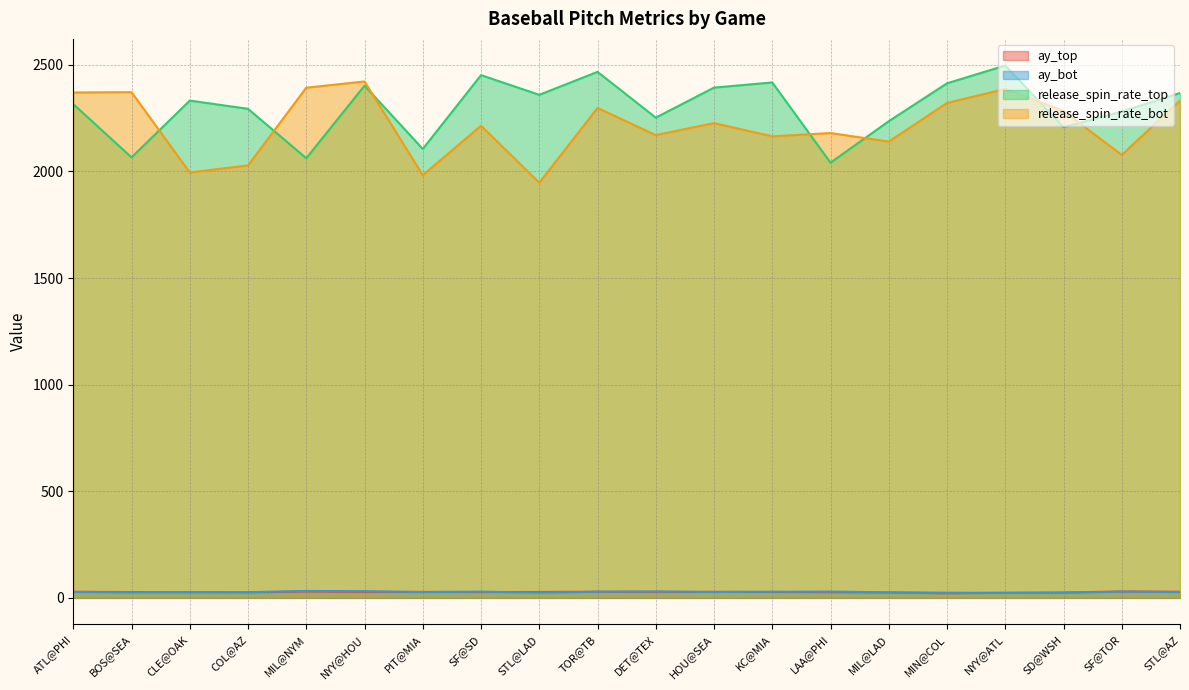

At which label does release_spin_rate_top reach its minimum?

LAA@PHI